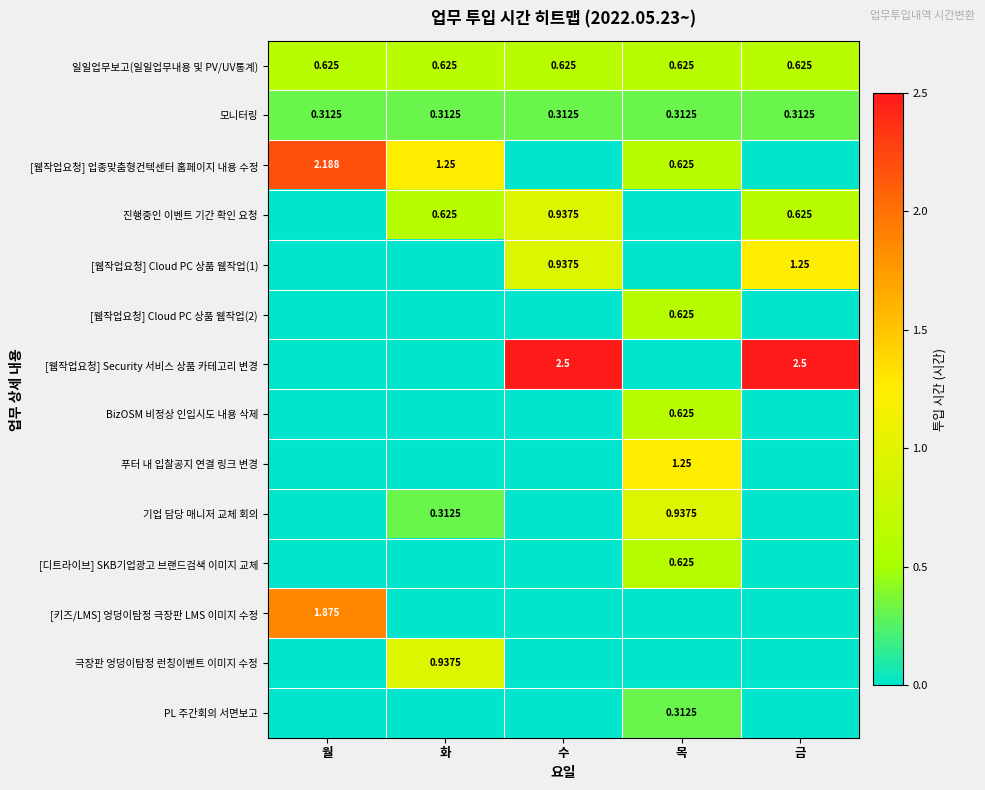

What is the greatest value displayed?

2.5